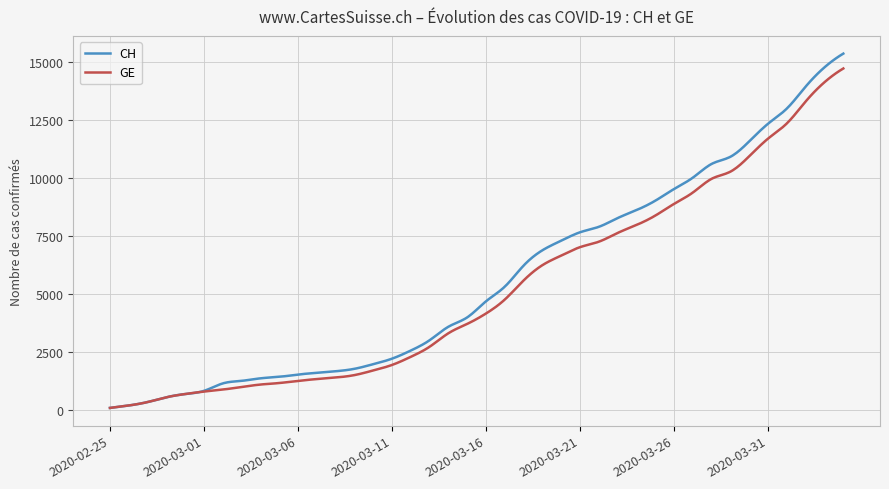

Which series has the widest spread of values?

CH